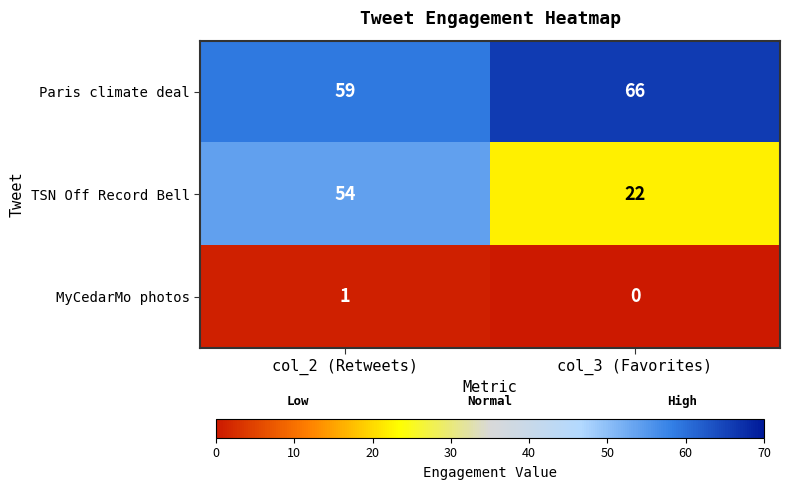

At which label is MyCedarMo photos closest to 0?

col_3 (Favorites)